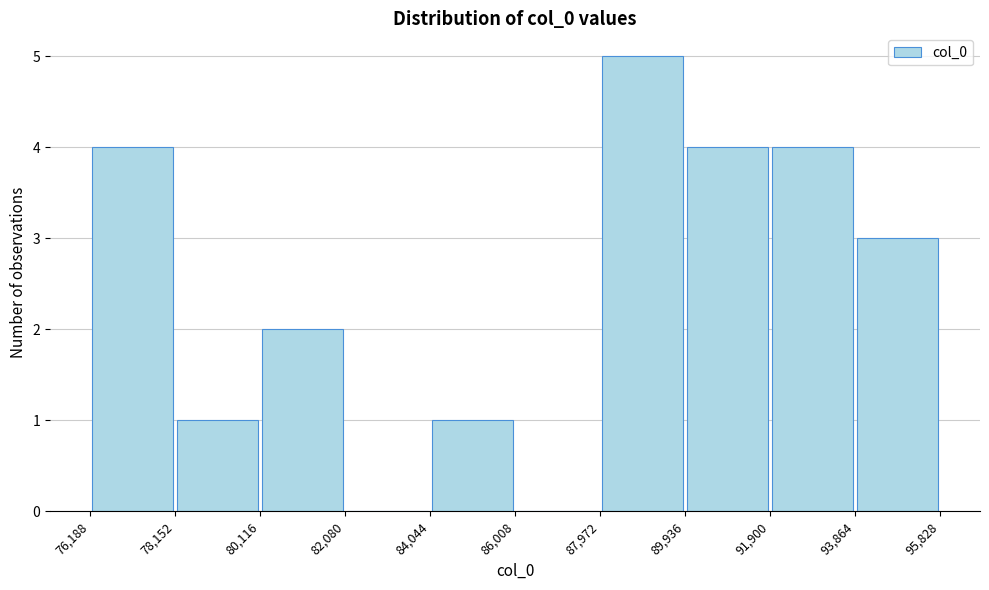

How tall is the bar that spans 76,188 to 78,152 on the x-axis? The values are not printed on the chart, so give them approximately, as read against the axis.

4